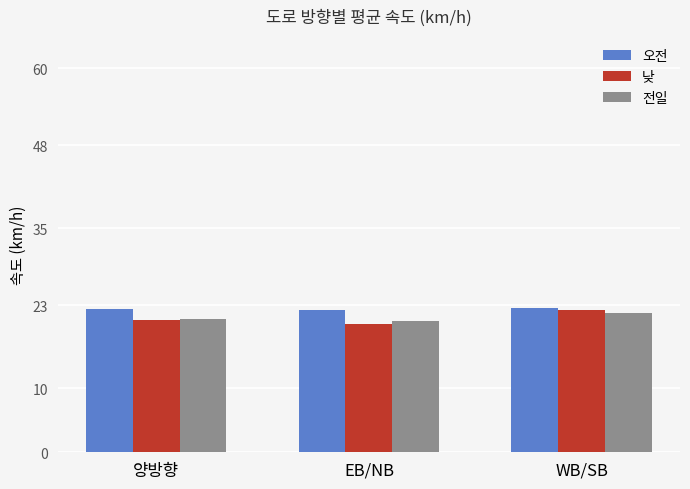

What is the average value of the 전일 series?

21.0